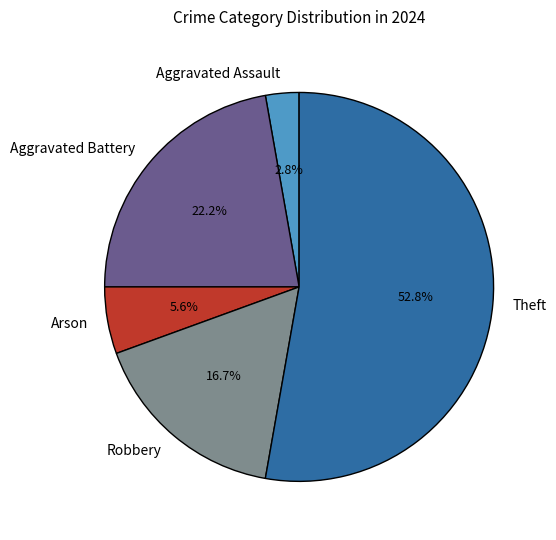

Rank the categories by value from lowest to highest.

Aggravated Assault, Arson, Robbery, Aggravated Battery, Theft